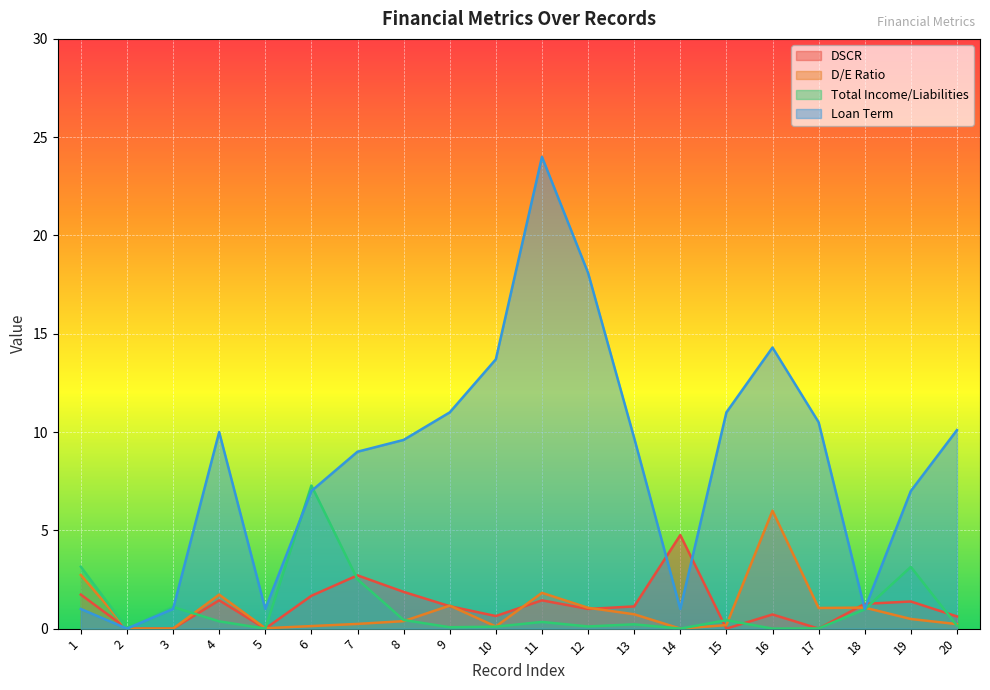

How many interior local valleys does the Total Income/Liabilities series have?

6